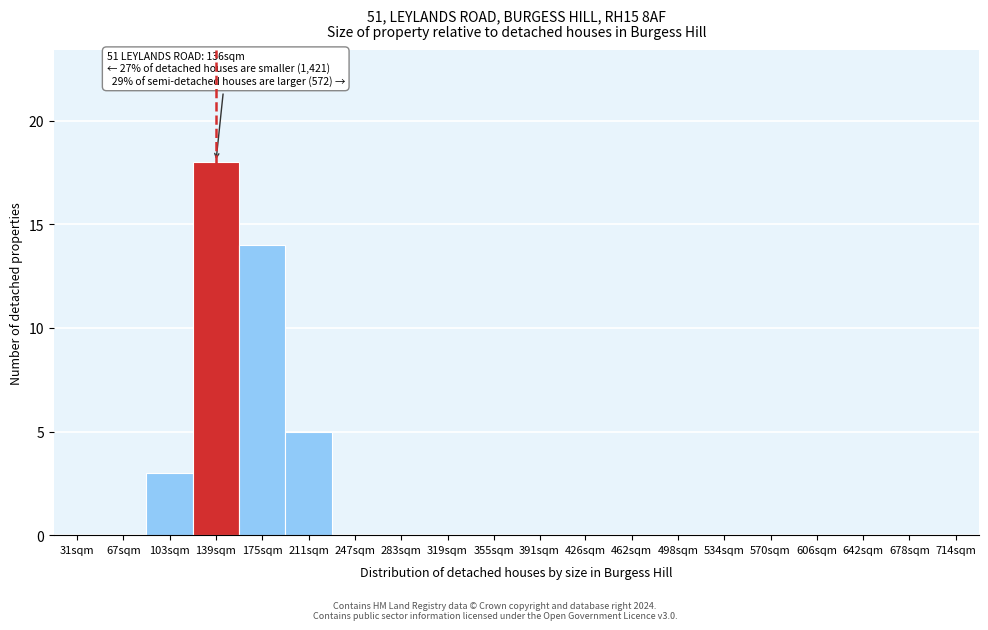

Reading left to right, extract all data points from this chart.

31sqm=0	67sqm=0	103sqm=3	139sqm=18	175sqm=14	211sqm=5	247sqm=0	283sqm=0	319sqm=0	355sqm=0	391sqm=0	426sqm=0	462sqm=0	498sqm=0	534sqm=0	570sqm=0	606sqm=0	642sqm=0	678sqm=0	714sqm=0